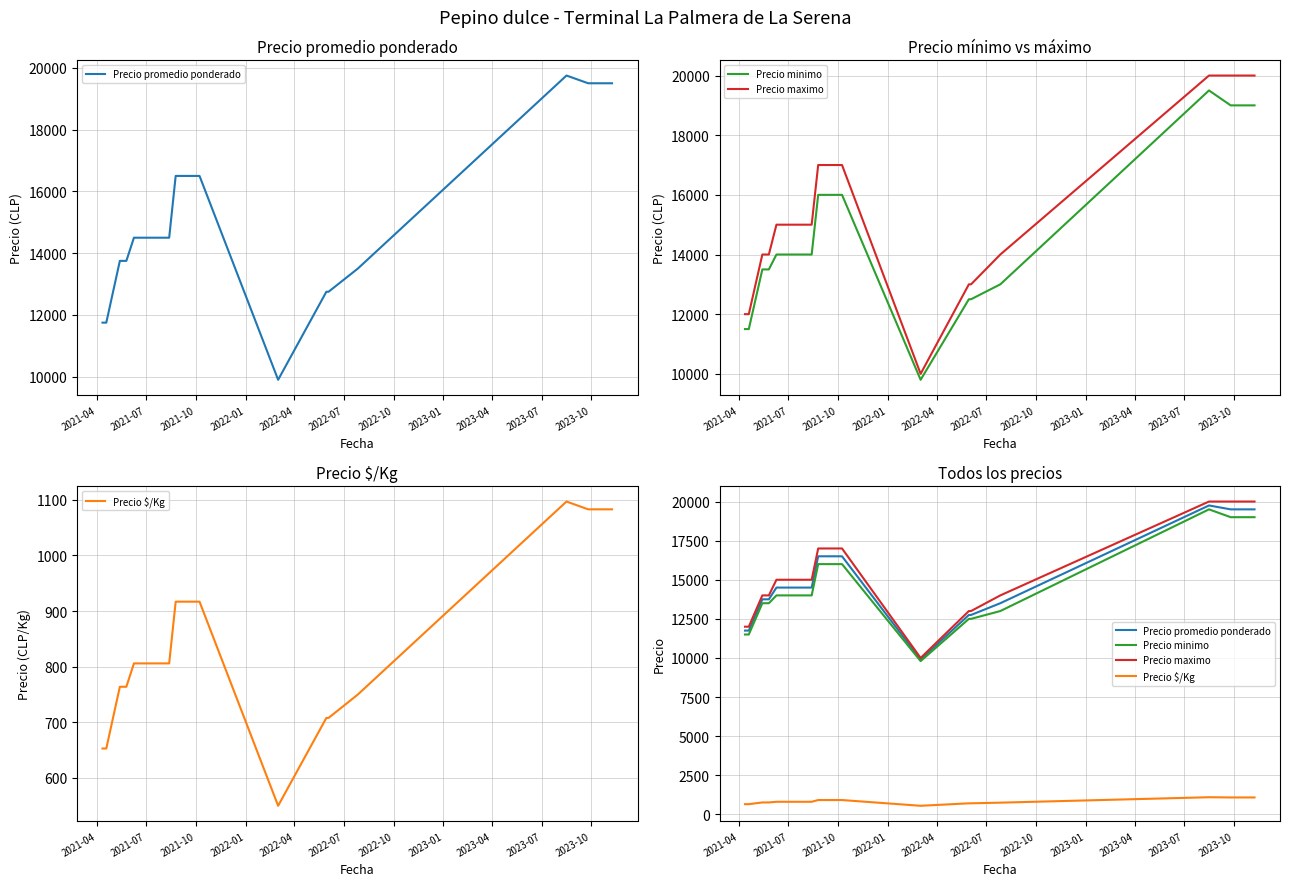

What is the maximum value shown in the chart?

20000